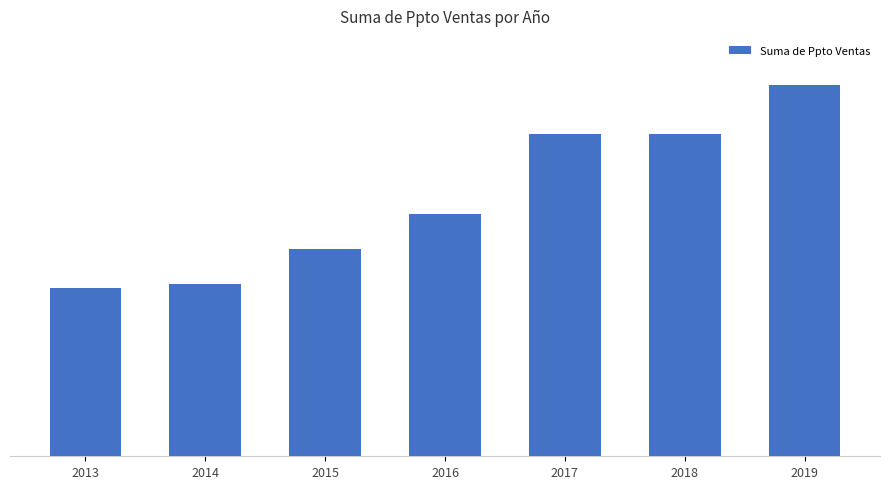

What is the difference between the second highest and minimum values?

367040.4